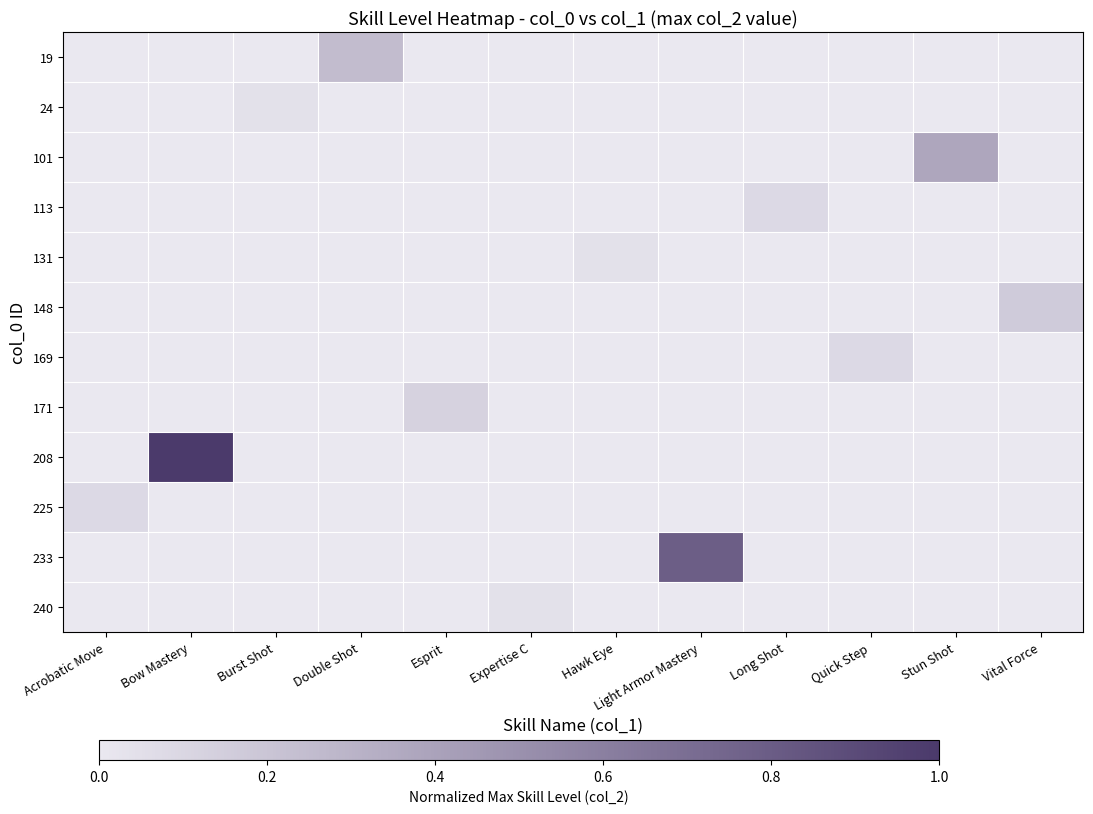

Which has a higher value, Vital Force or Acrobatic Move?

Vital Force